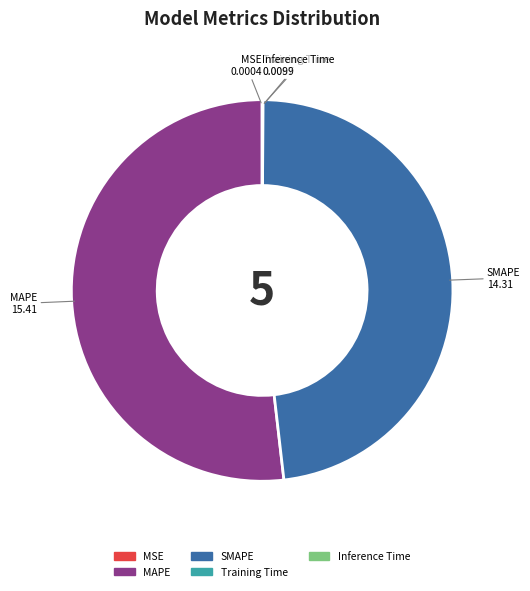

What is the largest slice in the pie chart?

MAPE